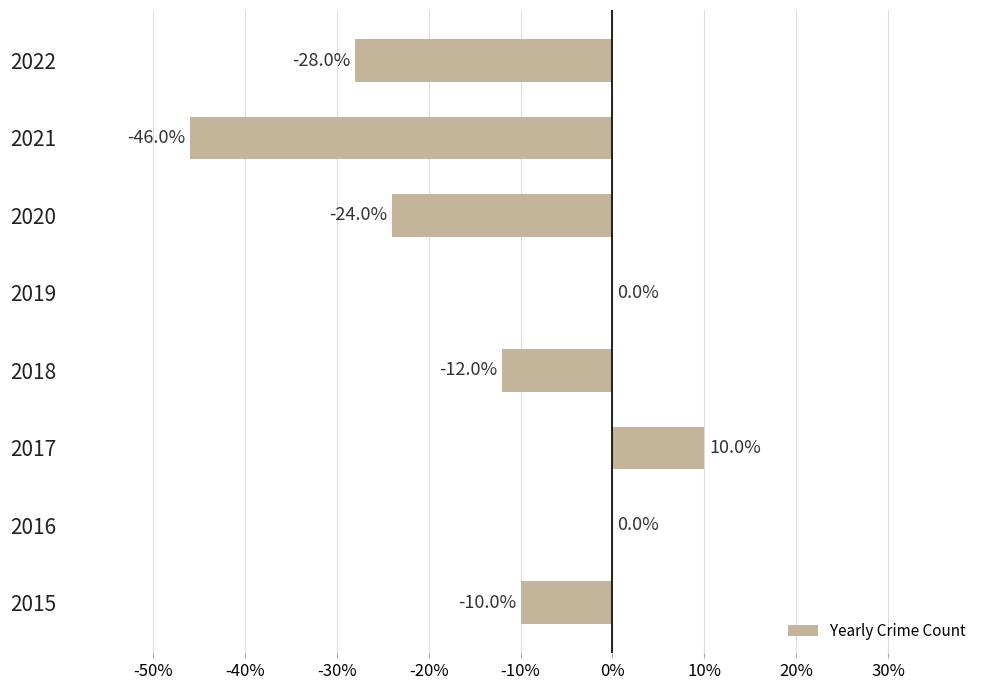

Does the chart contain stacked bars?

No